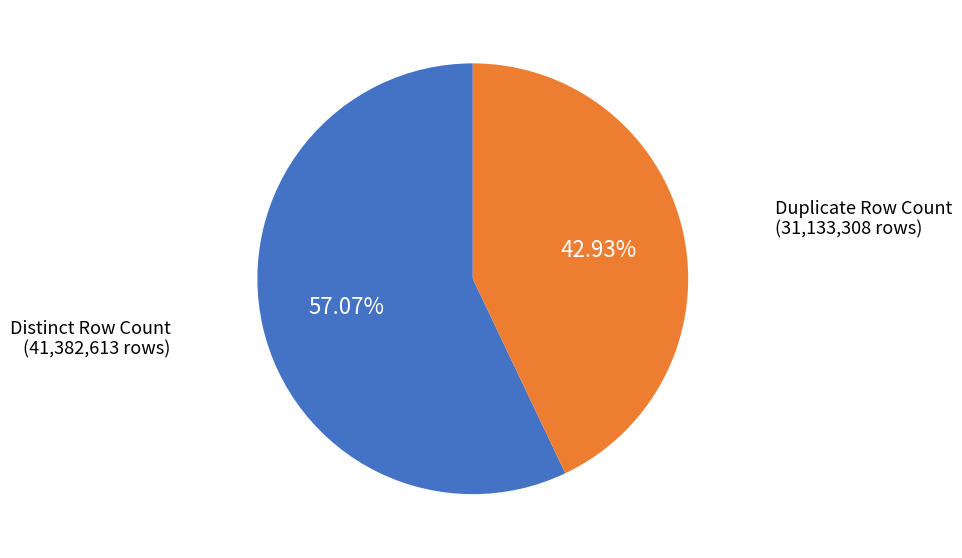

To the nearest percent, what is the difference between the largest and smallest slice percentages?

14%